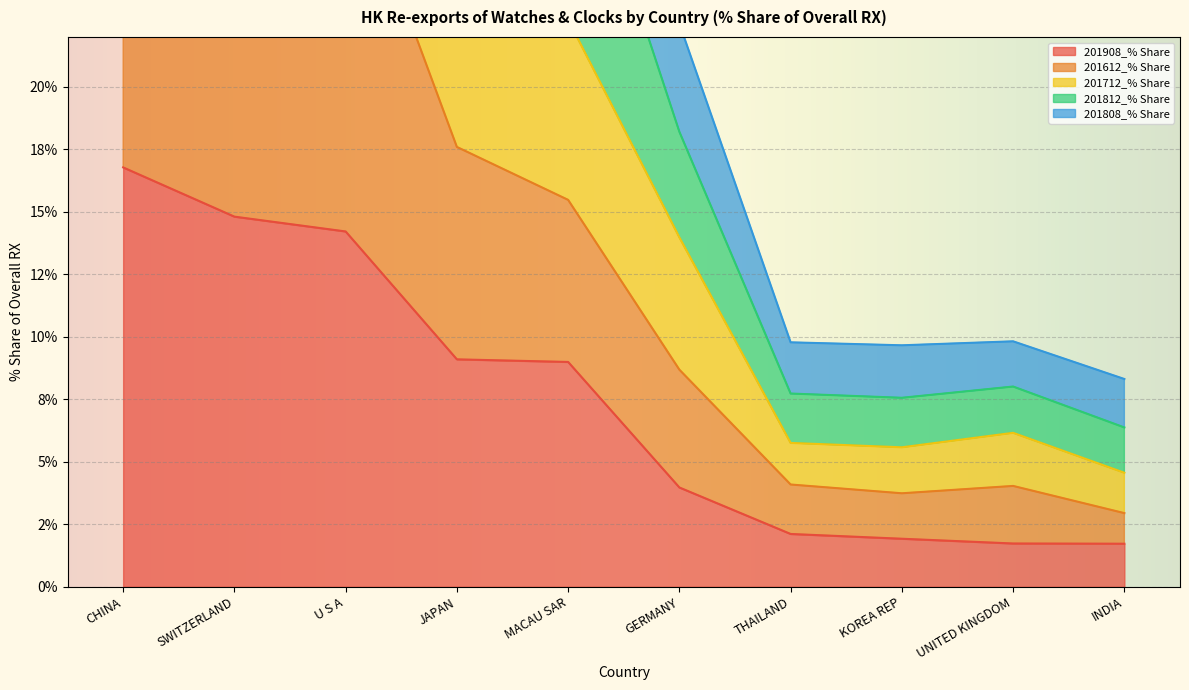

What are all the series names shown in the legend?

201908_% Share, 201612_% Share, 201712_% Share, 201812_% Share, 201808_% Share